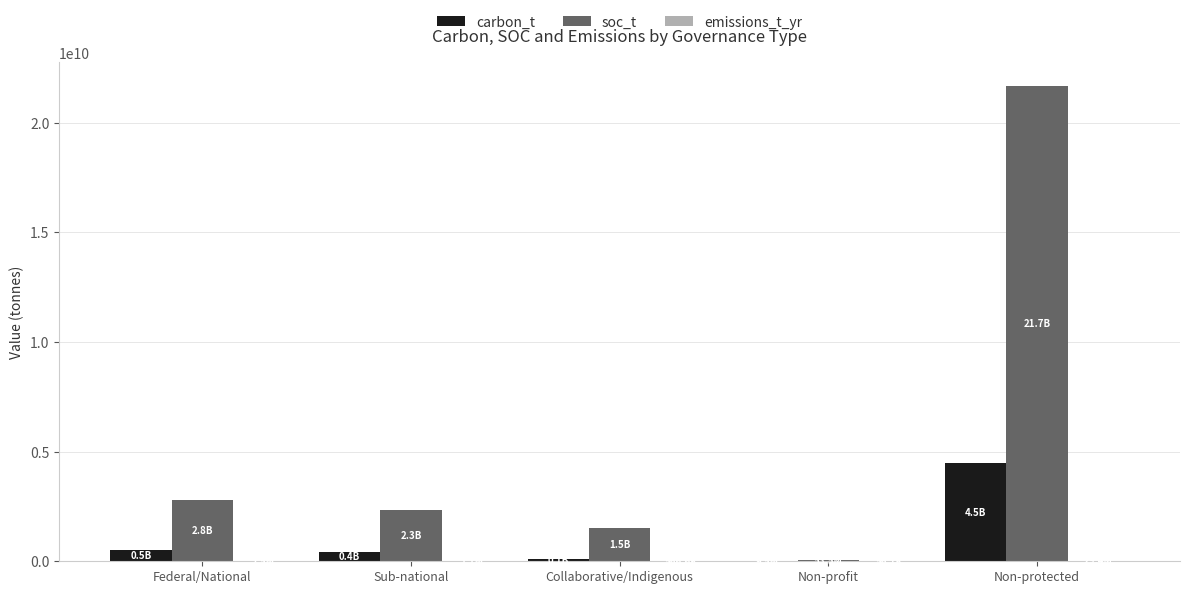

What is the sum of all soc_t values?

28361785096.5